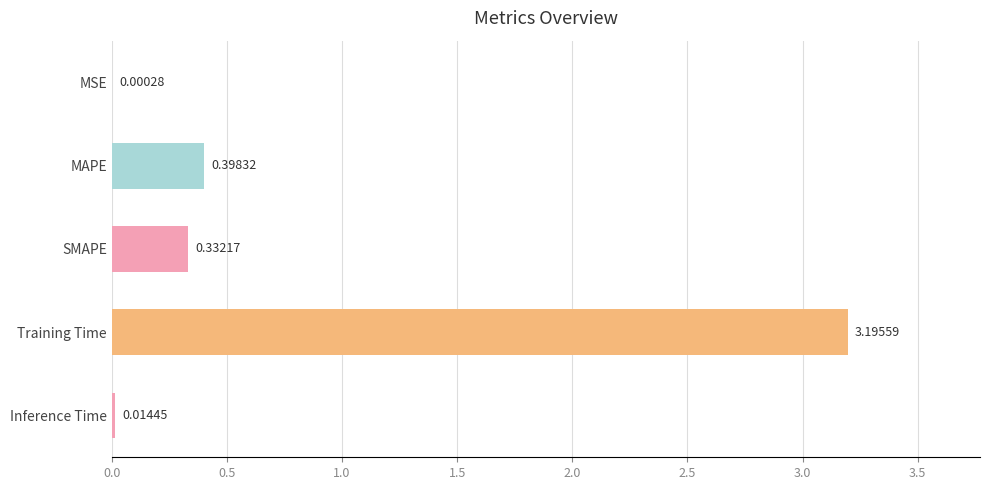

What is the sum of all values?

3.9